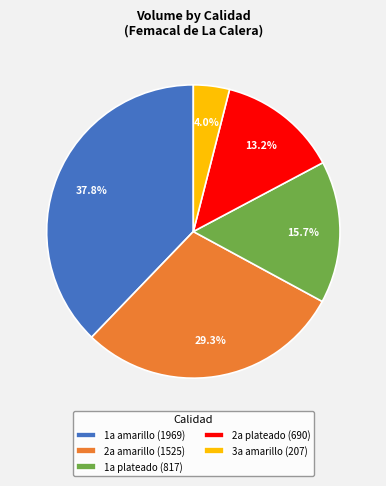

Which has a higher value, 1a plateado (817) or 2a amarillo (1525)?

2a amarillo (1525)